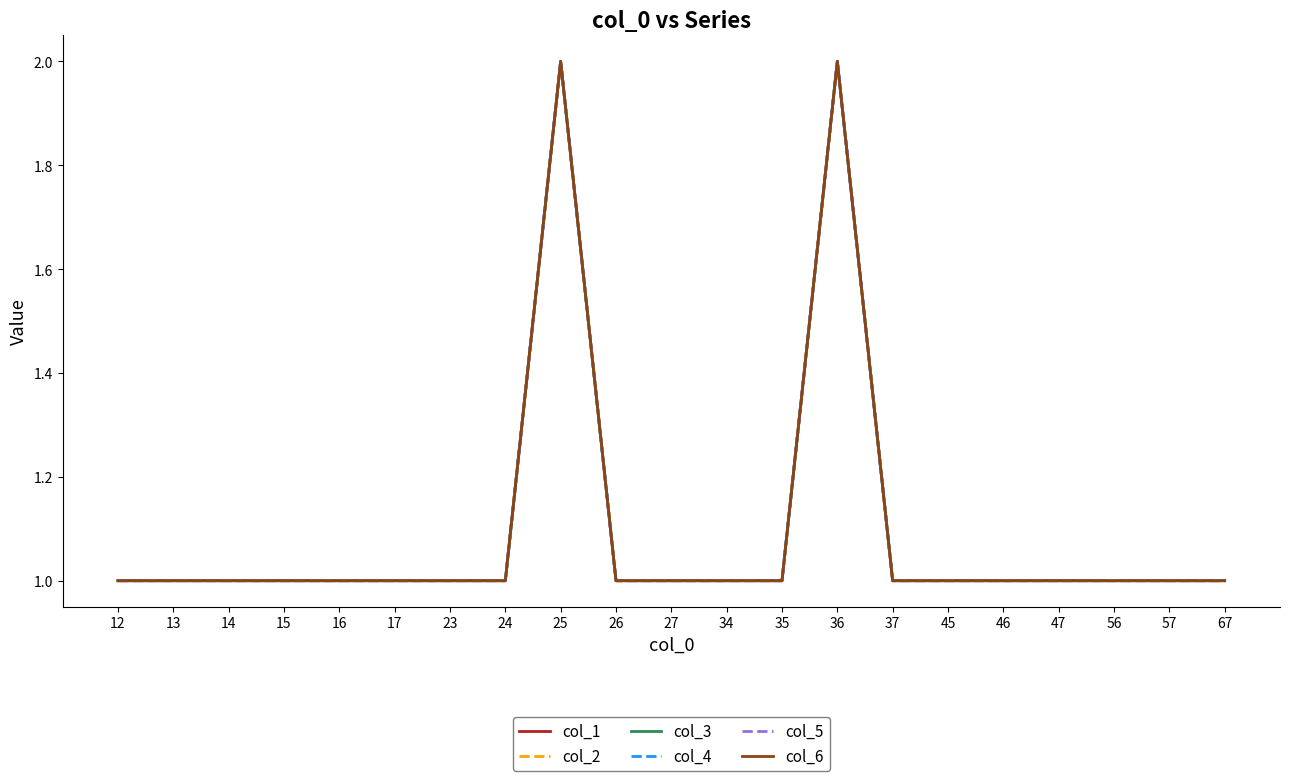

True or false: col_6 and col_5 intersect in this chart.

False